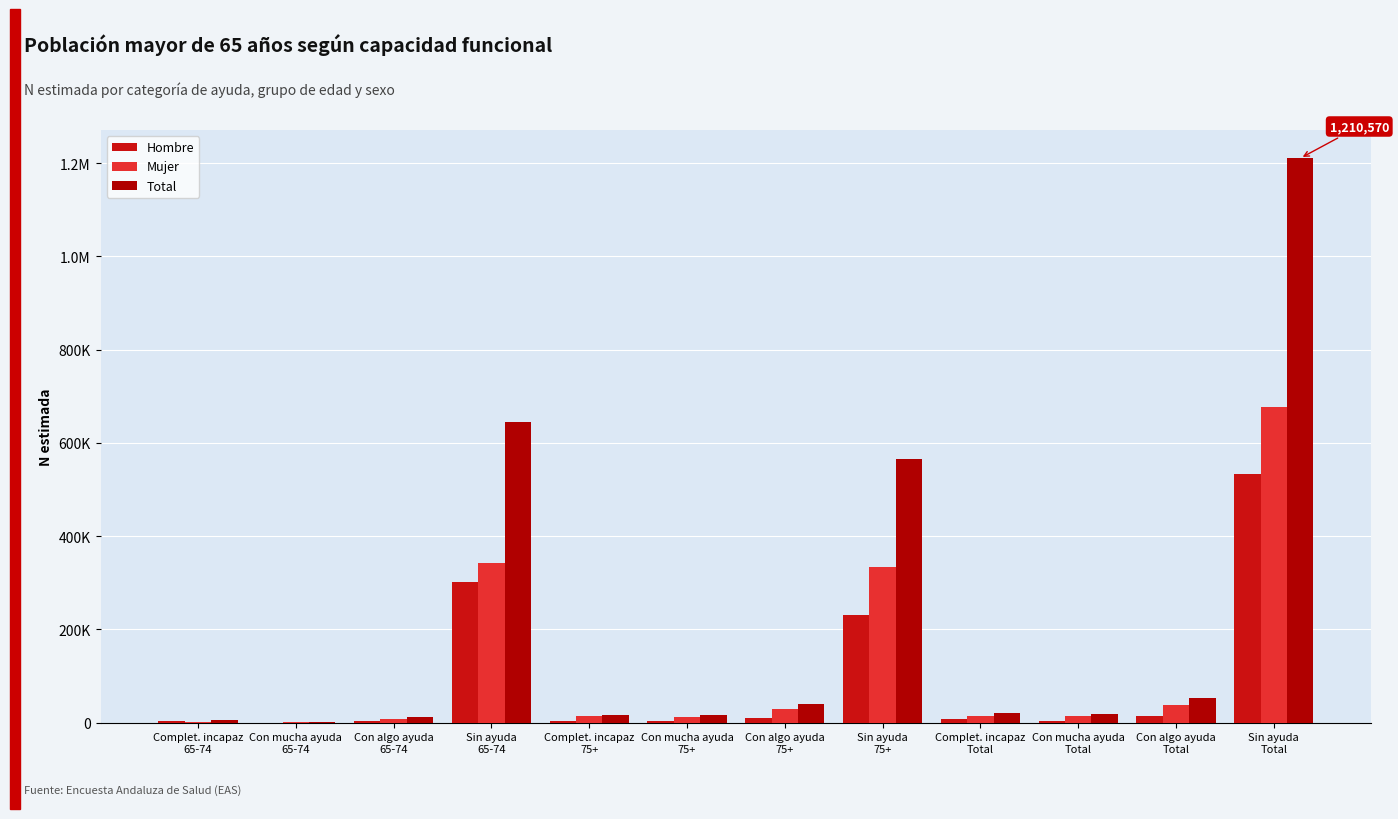

What is the label of the 2nd bar from the left?

Con mucha ayuda
65-74